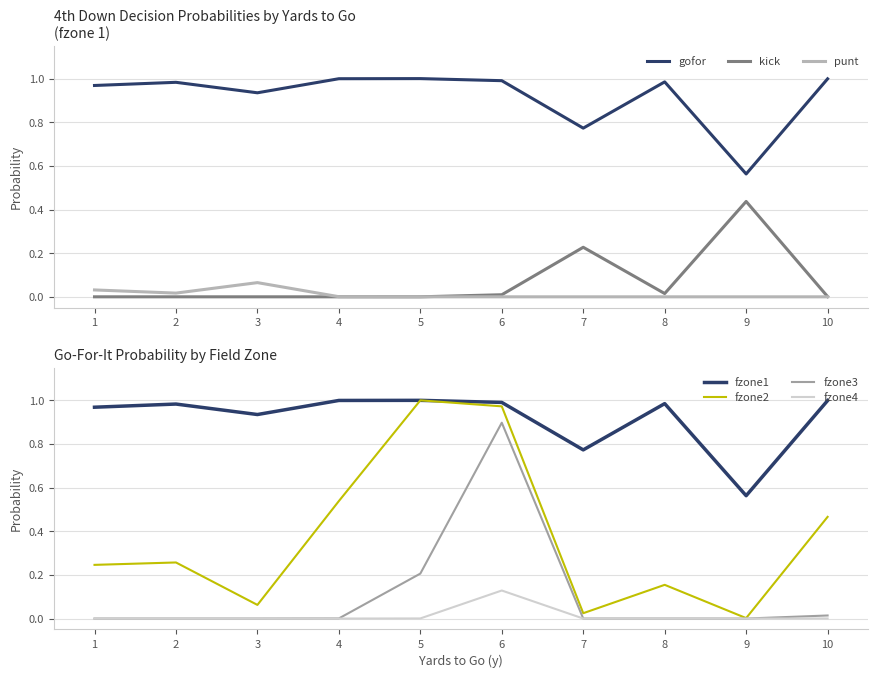

The punt series shows 0.0 at 7. True or false?

True